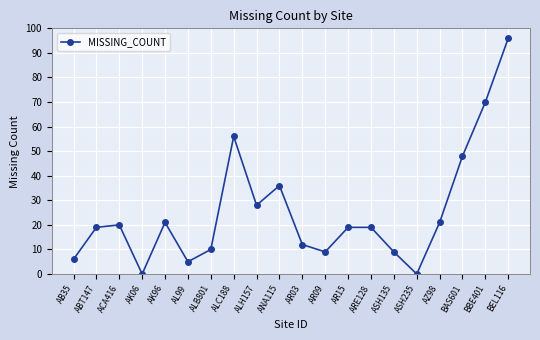

What is the sum of all values?

504